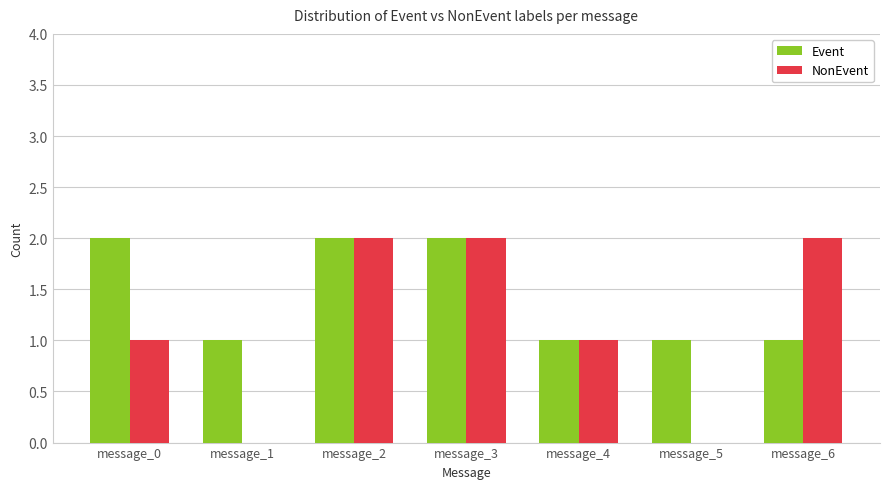

Reading right to left, list all the values displayed in this chart.

Event: message_6=1	message_5=1	message_4=1	message_3=2	message_2=2	message_1=1	message_0=2
NonEvent: message_6=2	message_5=0	message_4=1	message_3=2	message_2=2	message_1=0	message_0=1